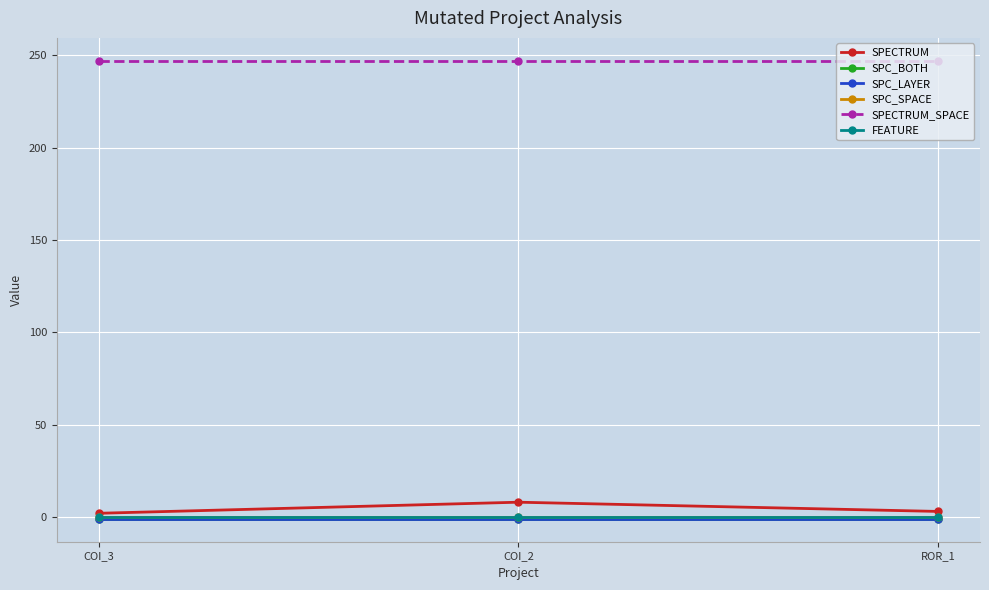

Does the chart have visible grid lines?

Yes